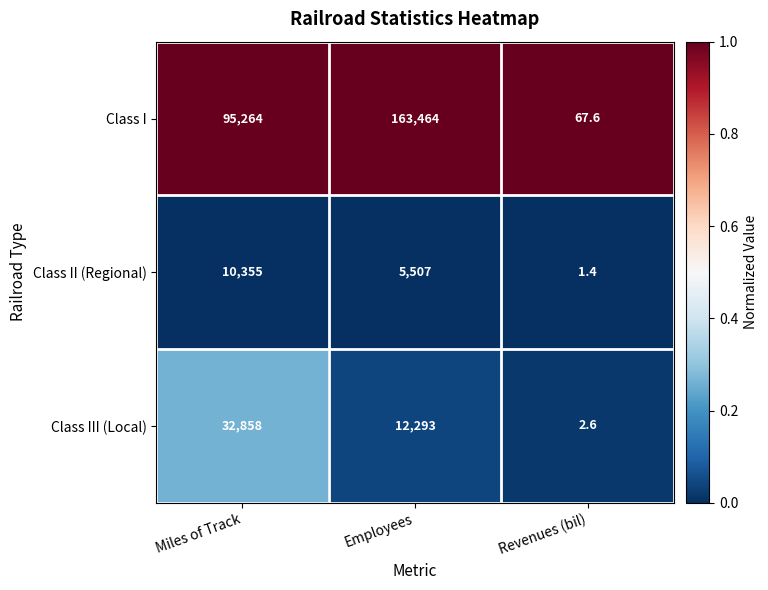

At which label is Class I closest to 81765?

Miles of Track